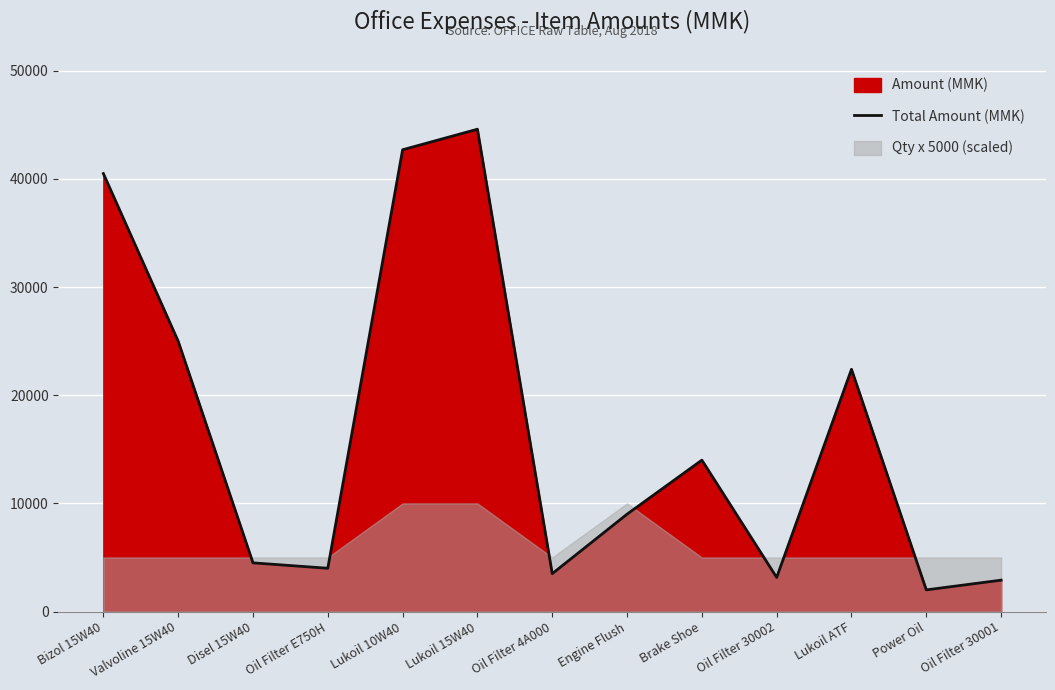

What is the value of the 1st point from the left?

40500